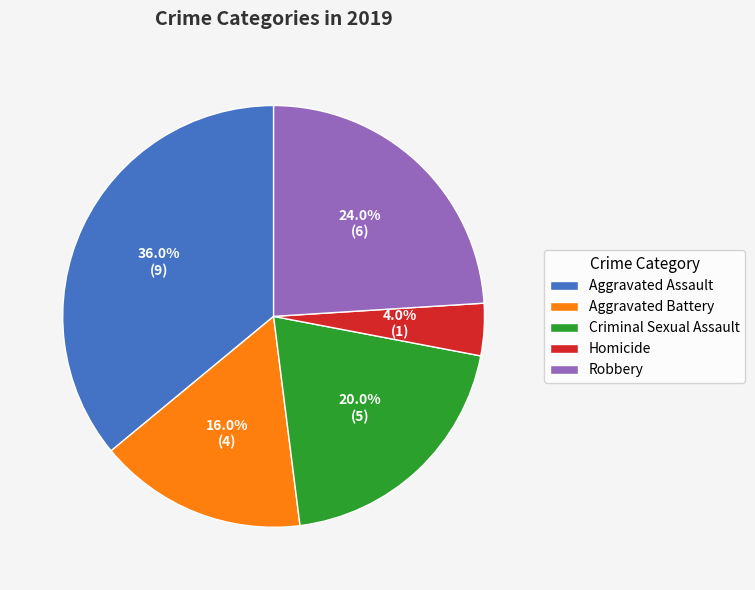

What percentage is the Homicide slice, to the nearest percent?

4%